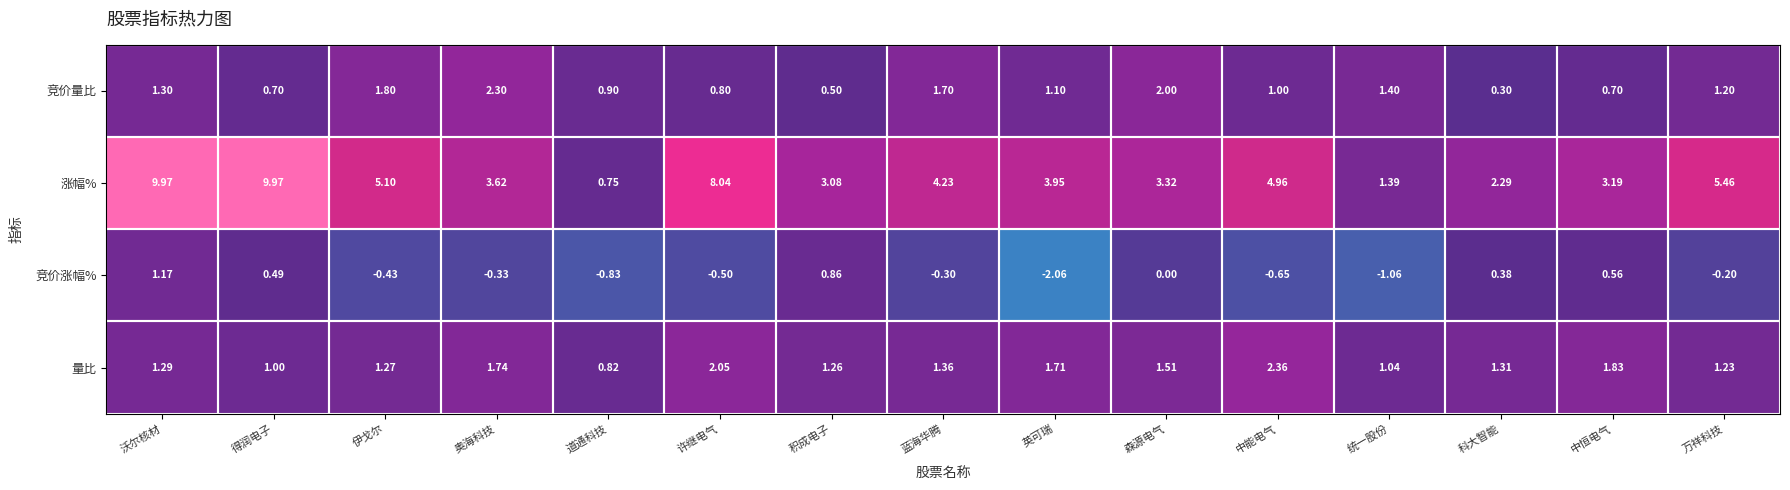

Which series changed the most between 科大智能 and 中恒电气?

涨幅%